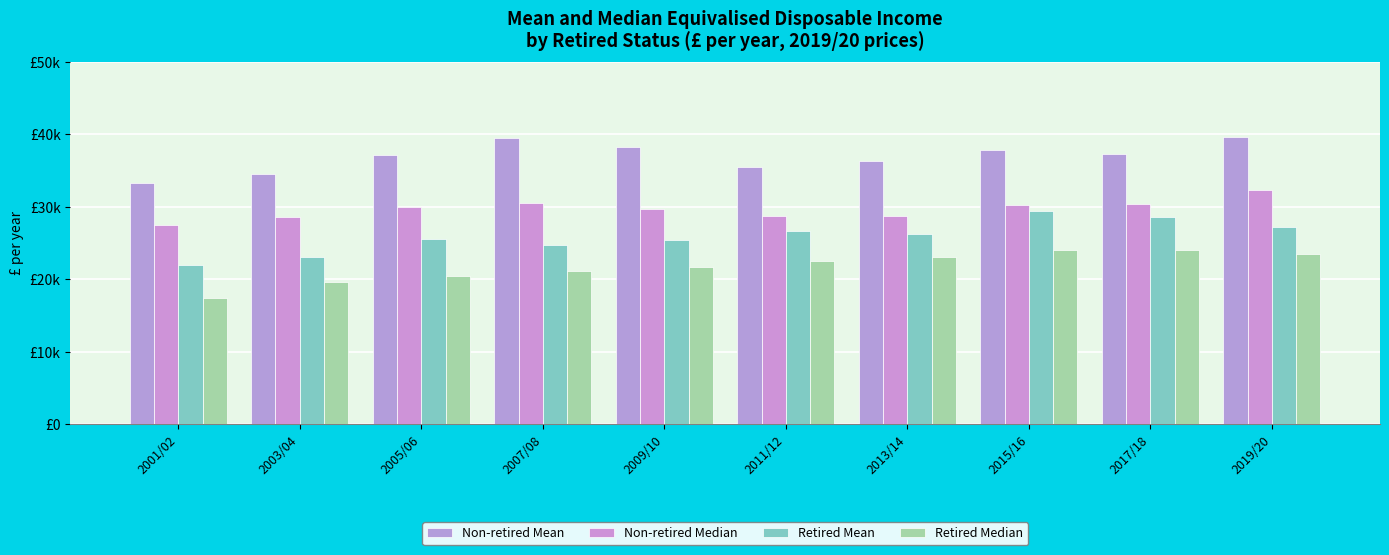

The Retired Median series shows 23081 at 2013/14. True or false?

True